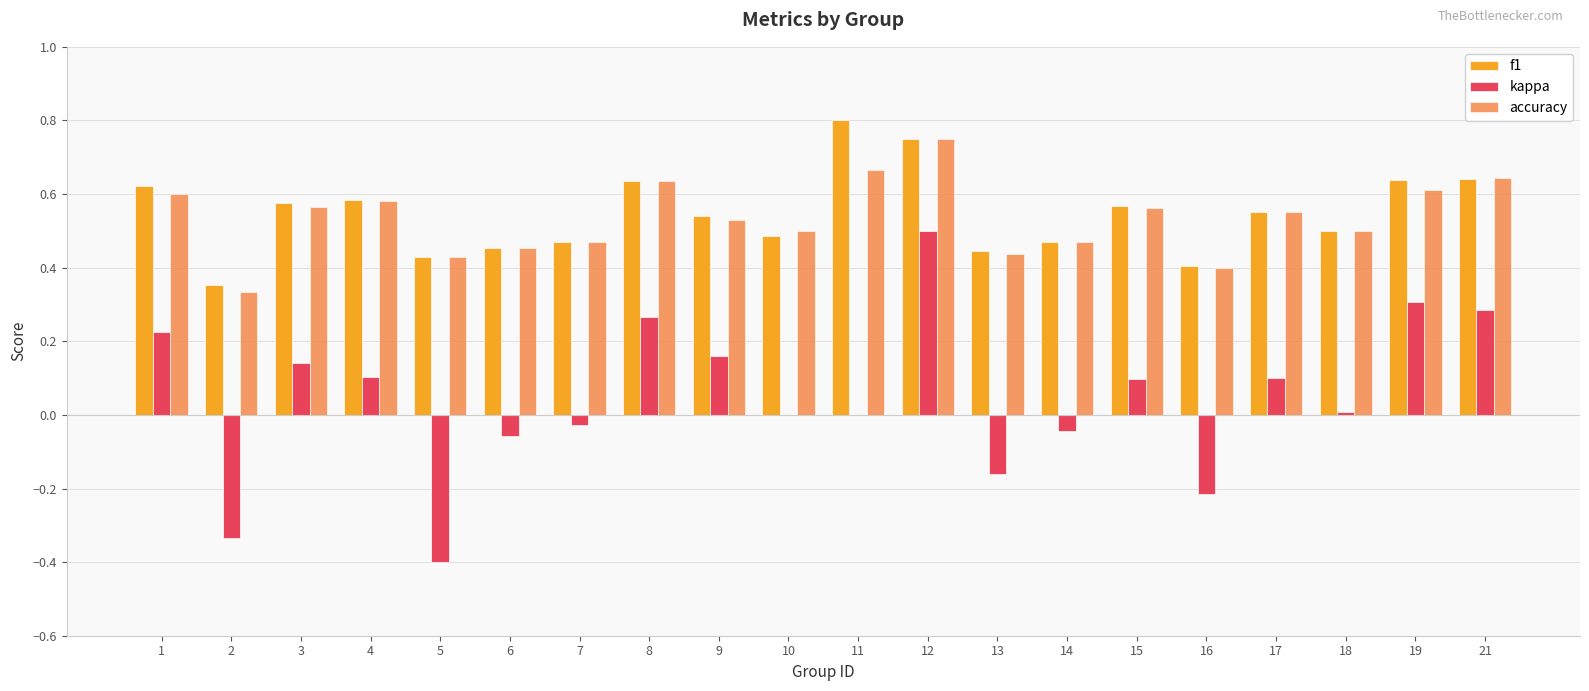

What is the sum of the f1 values at 12 and 6?

1.2